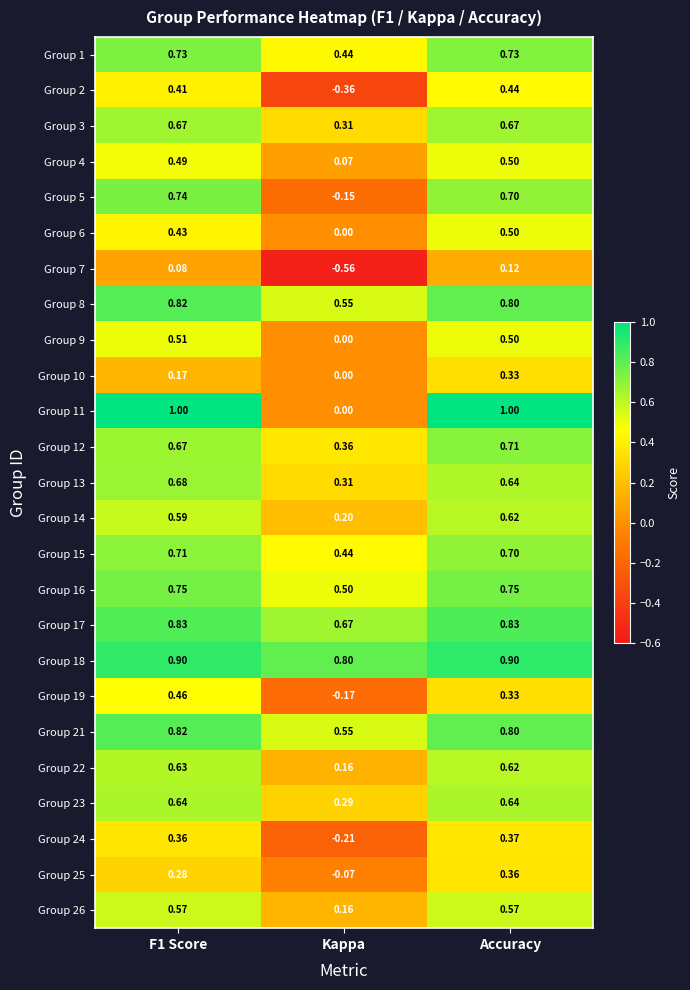

Which category has the lowest value across all series?

Kappa